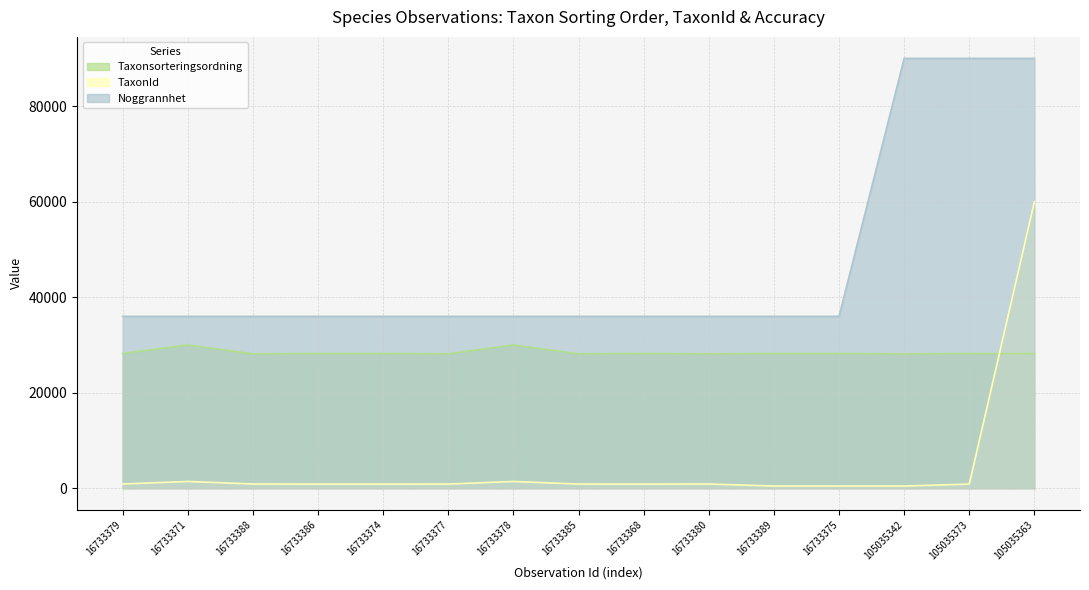

What is the average value of the Taxonsorteringsordning series?

28426.2